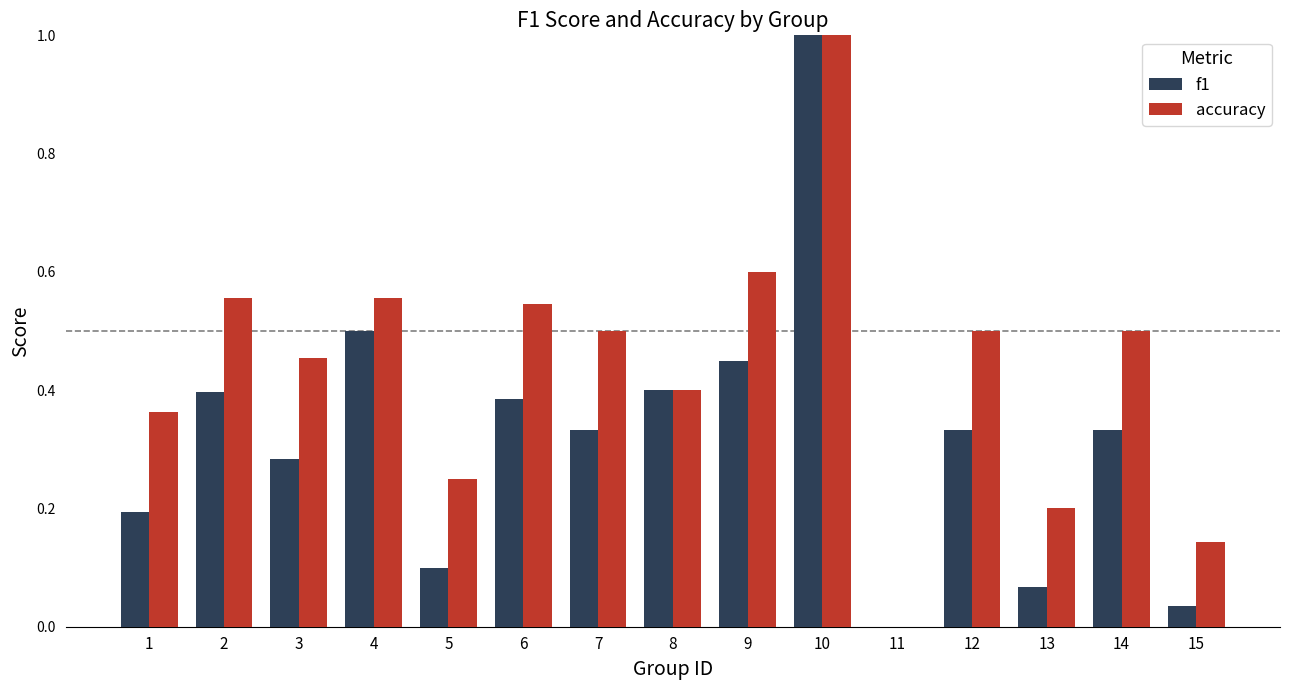

Are the bars horizontal?

No